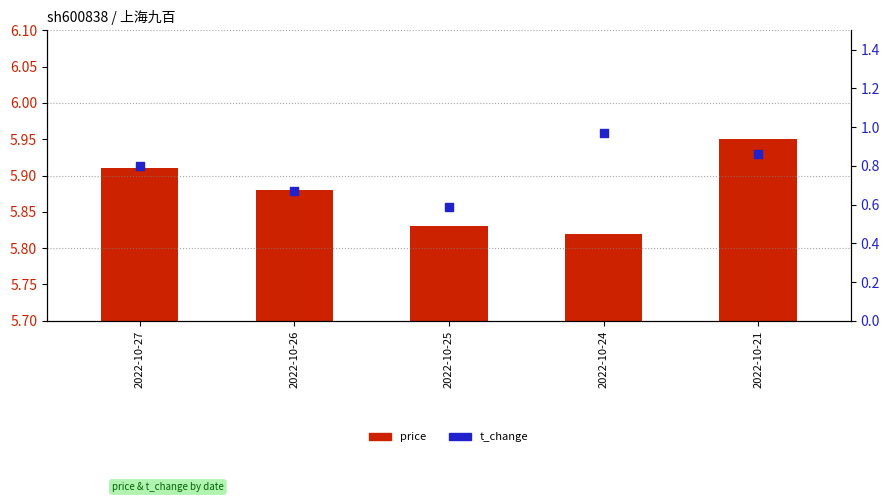

Which has a higher value, 2022-10-21 or 2022-10-27?

2022-10-21